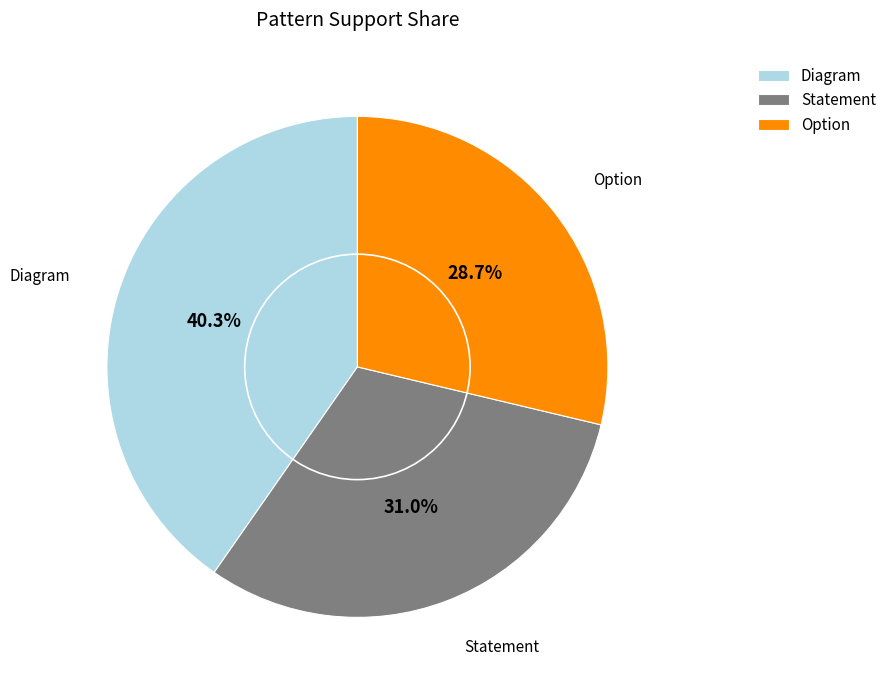

Rank the categories by value from highest to lowest.

Diagram, Statement, Option